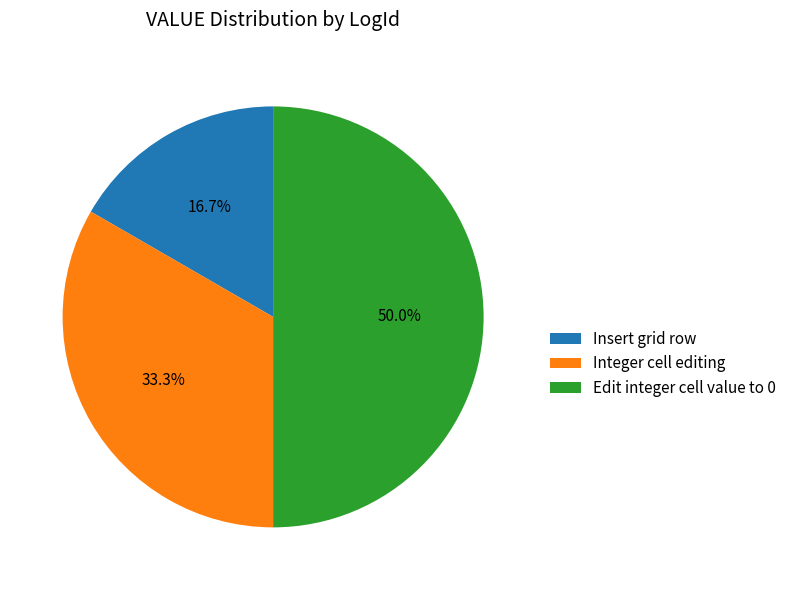

What percentage is NOT represented by Integer cell editing?

66.7%